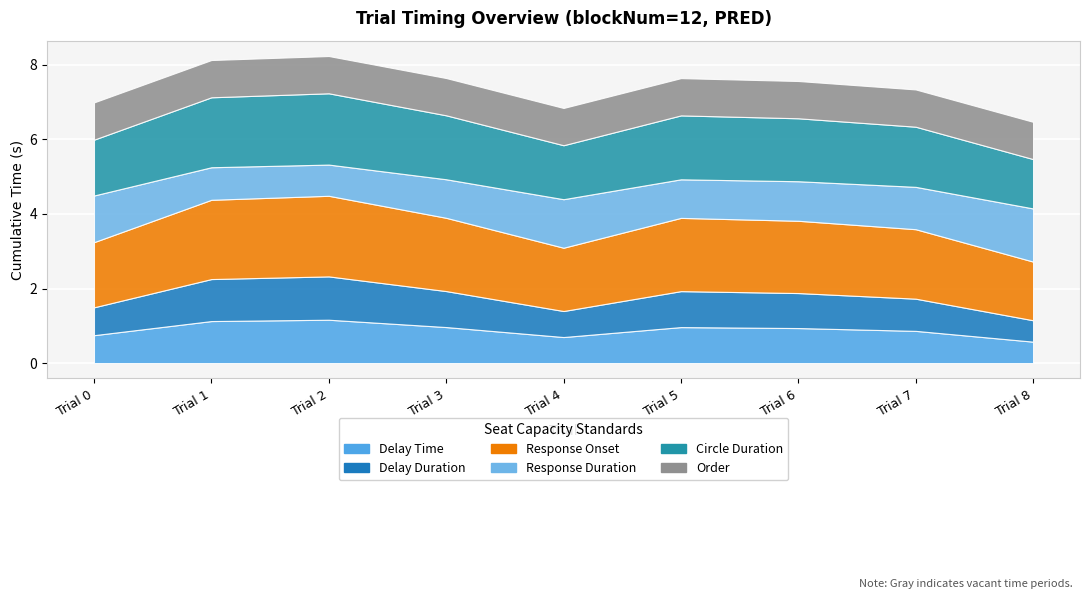

Which series has the largest total across all categories?

resp_onset